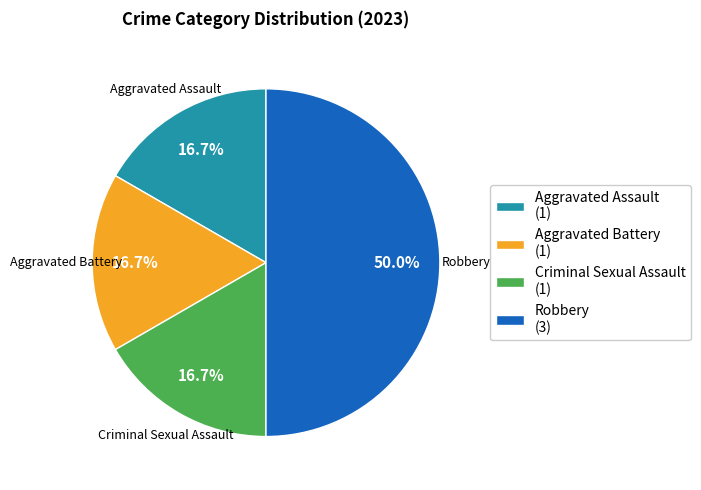

Is the sum of Criminal Sexual Assault (1) and Aggravated Battery (1) greater than half?

No